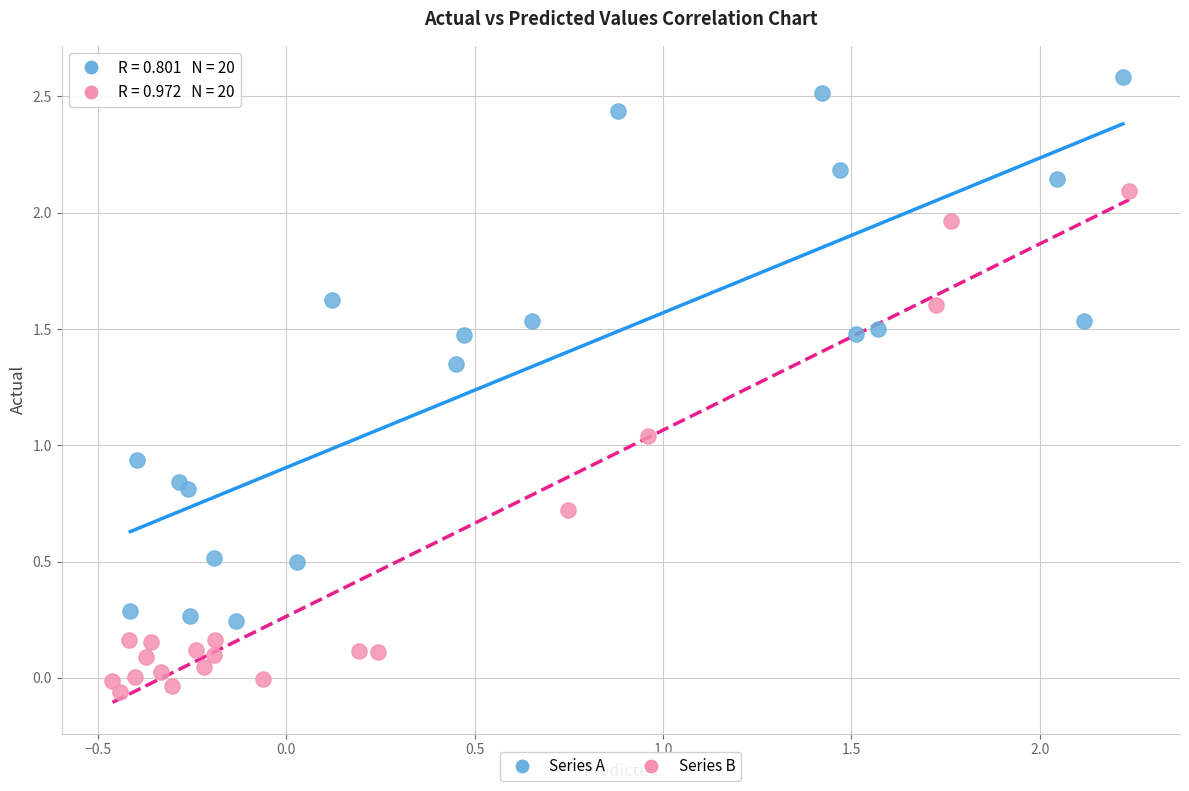

Which series reaches the minimum Y coordinate?

Series B